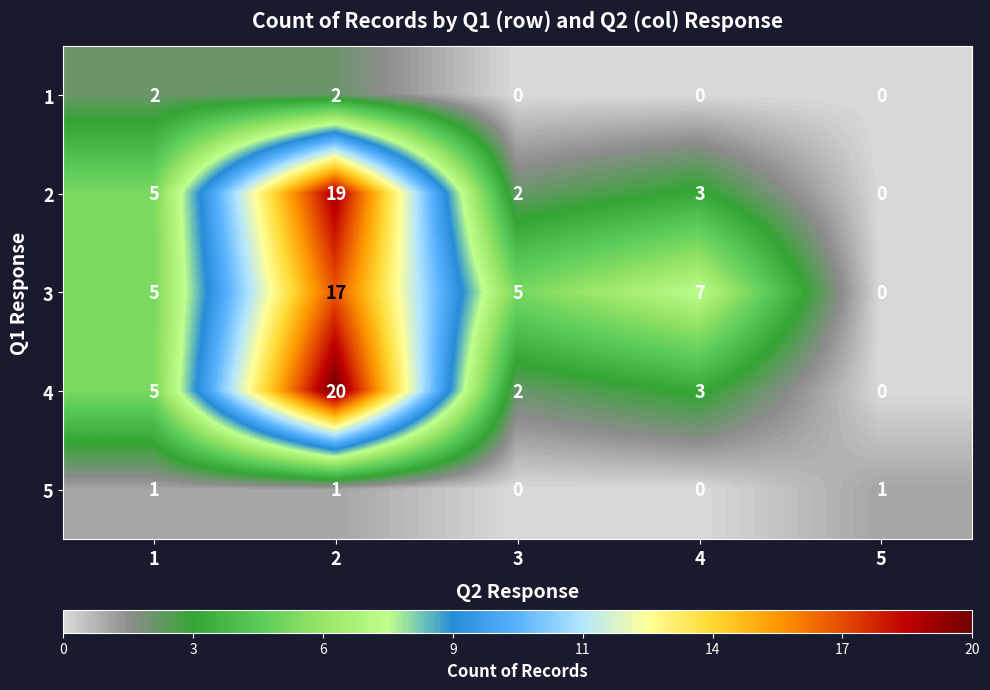

Which series has the largest range (max minus min)?

4